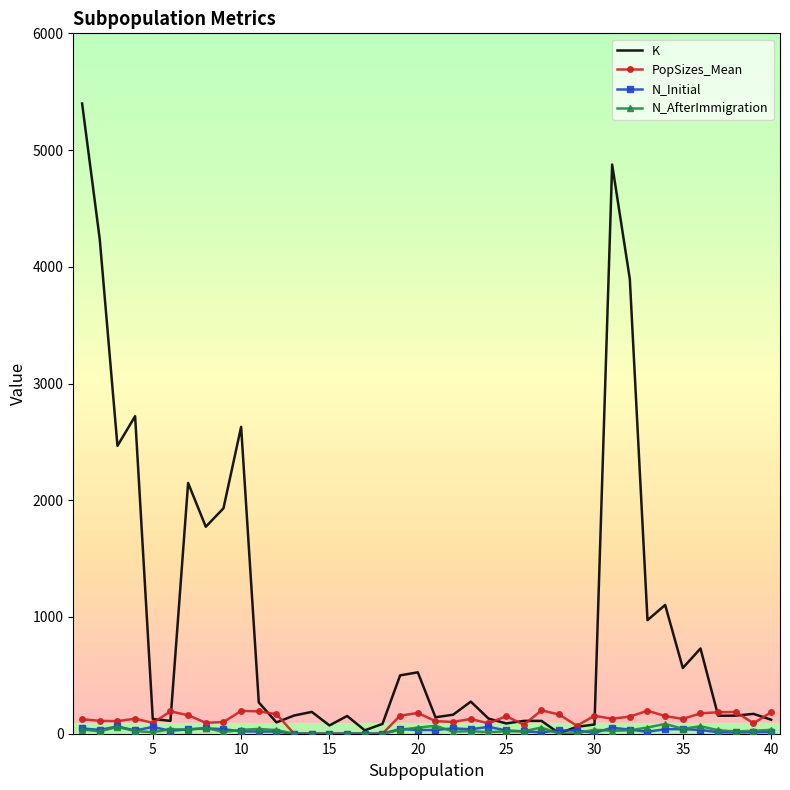

True or false: N_AfterImmigration has more than 2 points higher than both neighbors.

True